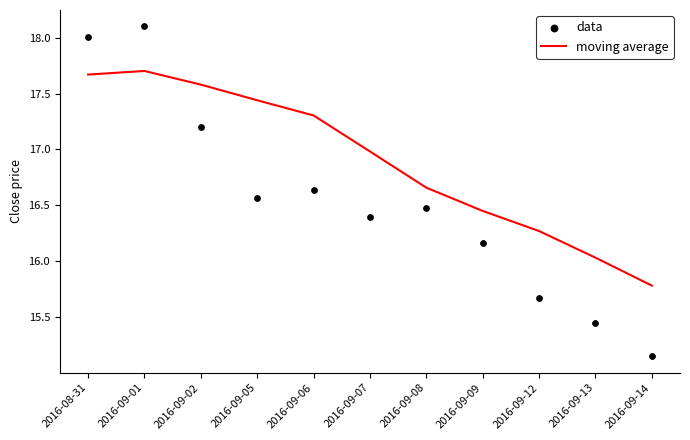

At how many categories does at least one series exceed 17?

5